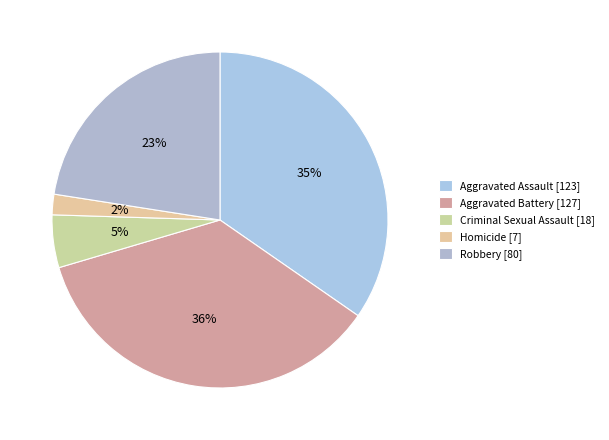

Approximately how many times larger is the value at Robbery compared to Aggravated Assault?

0.7